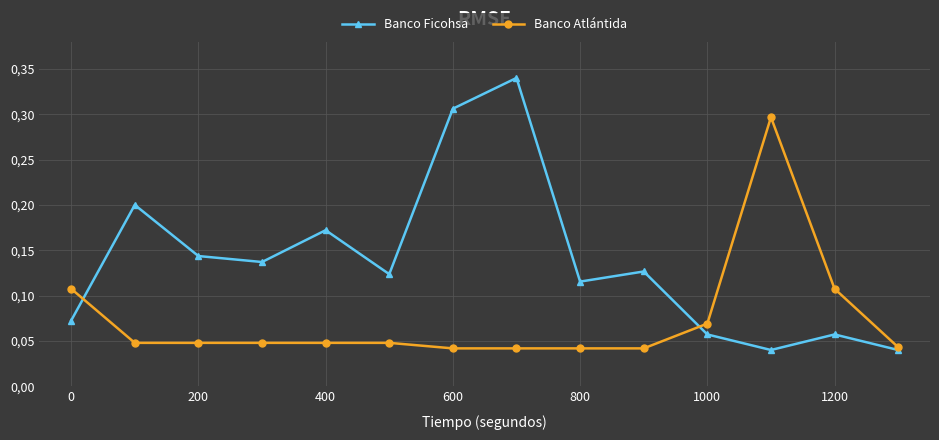

What are all the series names shown in the legend?

Banco Ficohsa, Banco Atlántida